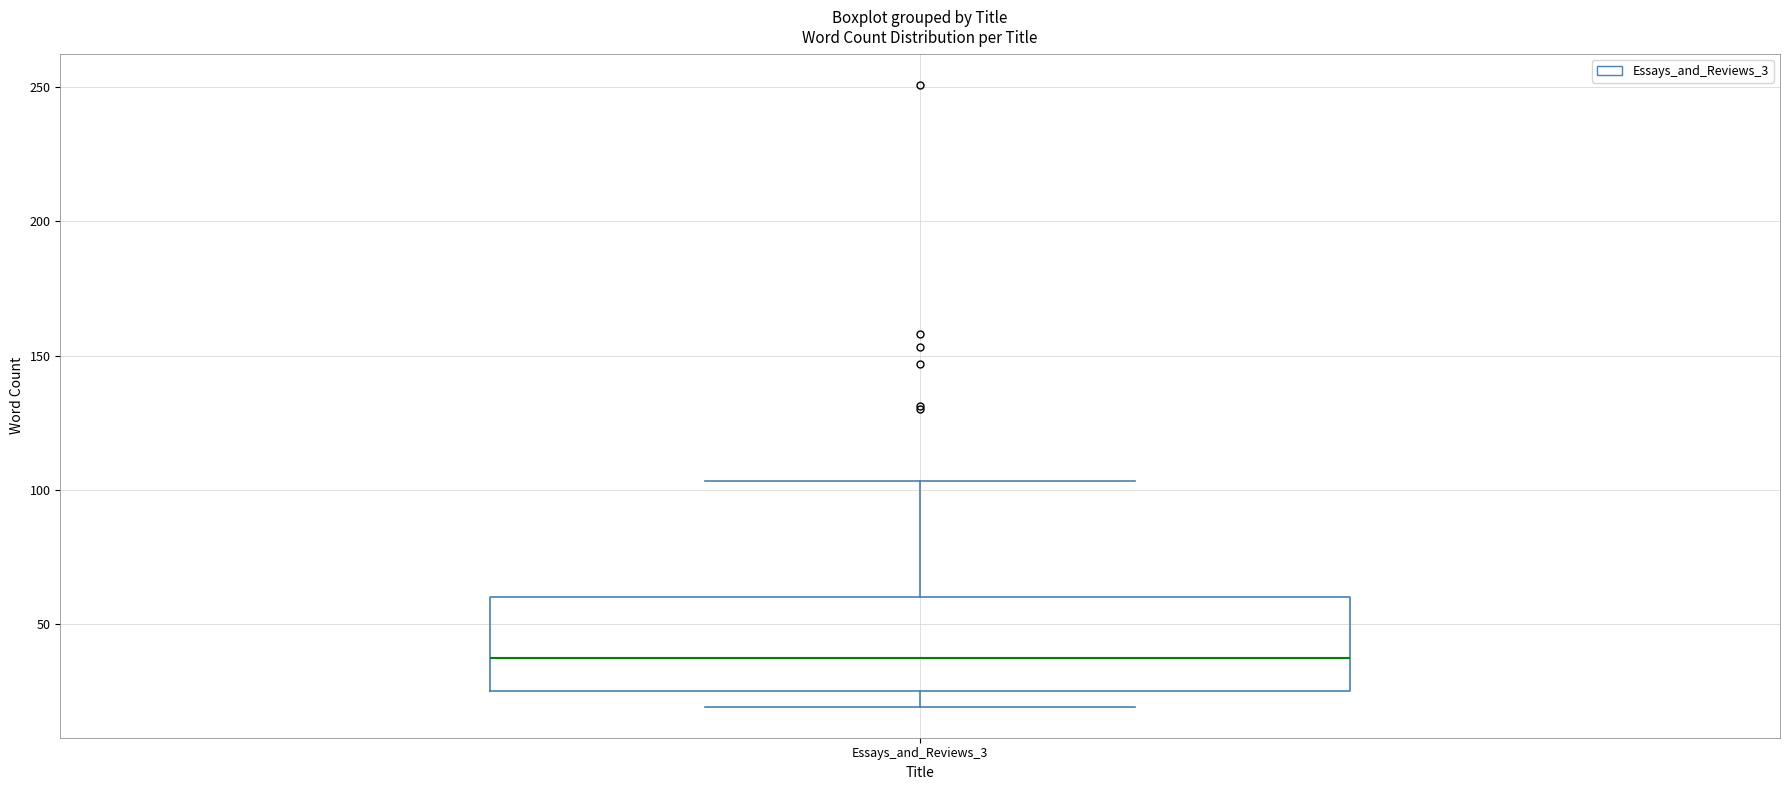

Transcribe this box plot: give where the median line is, the range the box spans, and where the two whiskers end, as read against the y-axis. The values are not printed on the chart, so give them approximately, as read against the axis.

median 35, box 25 to 60, whiskers 20 to 105